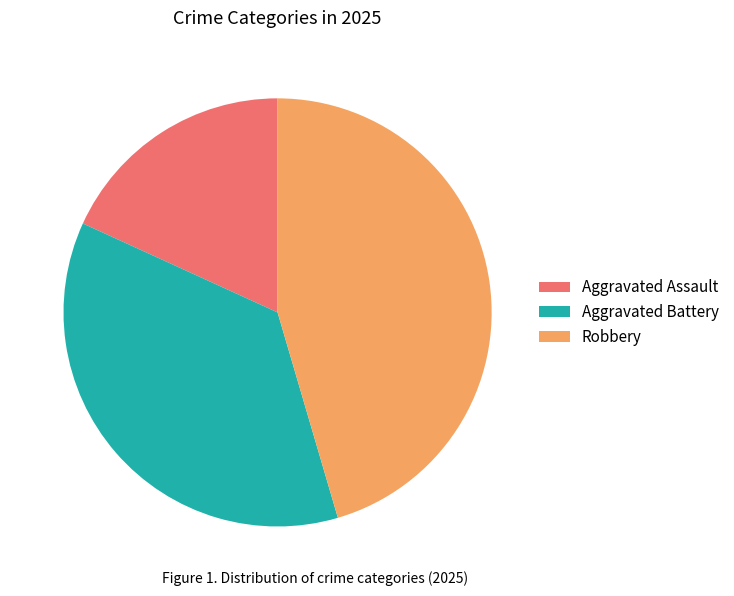

Is it true that Robbery is 51% of the pie?

False